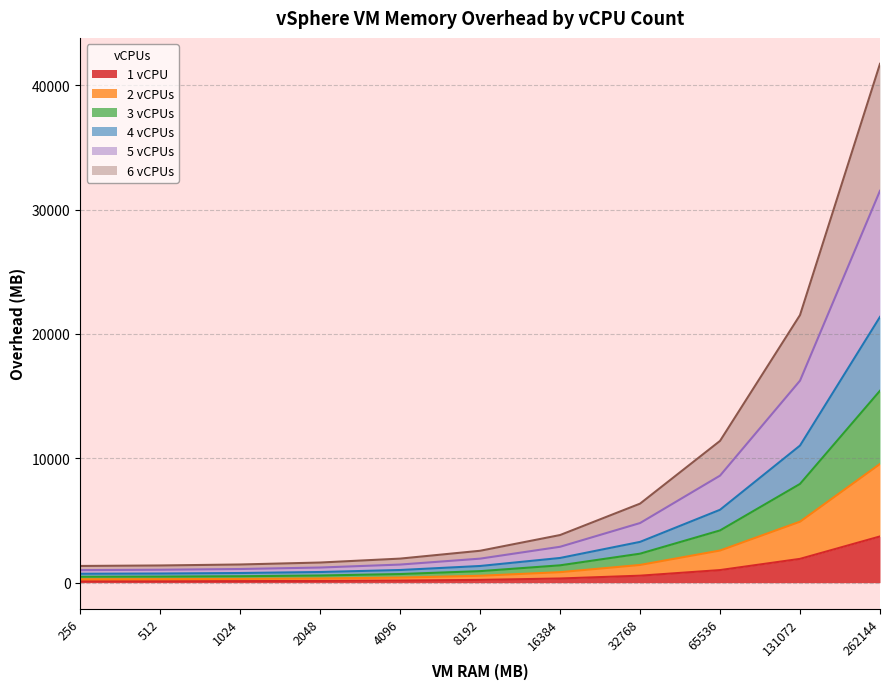

What is the minimum value for 3 vCPUs?

714.8